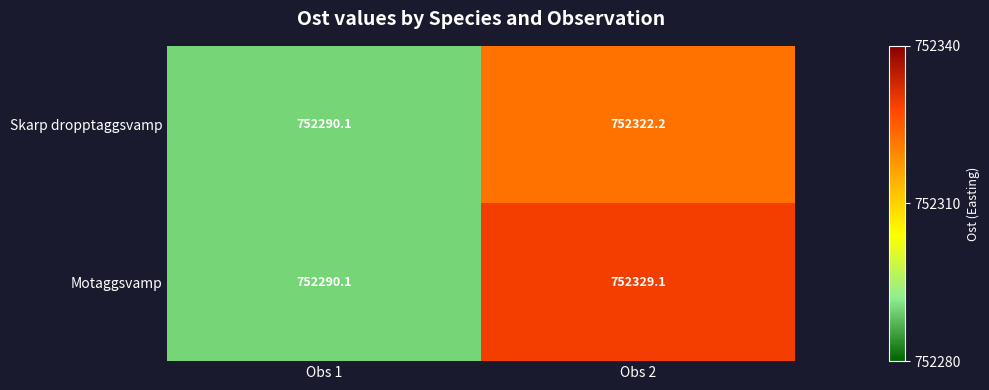

At which label does Motaggsvamp reach its peak?

Obs 2